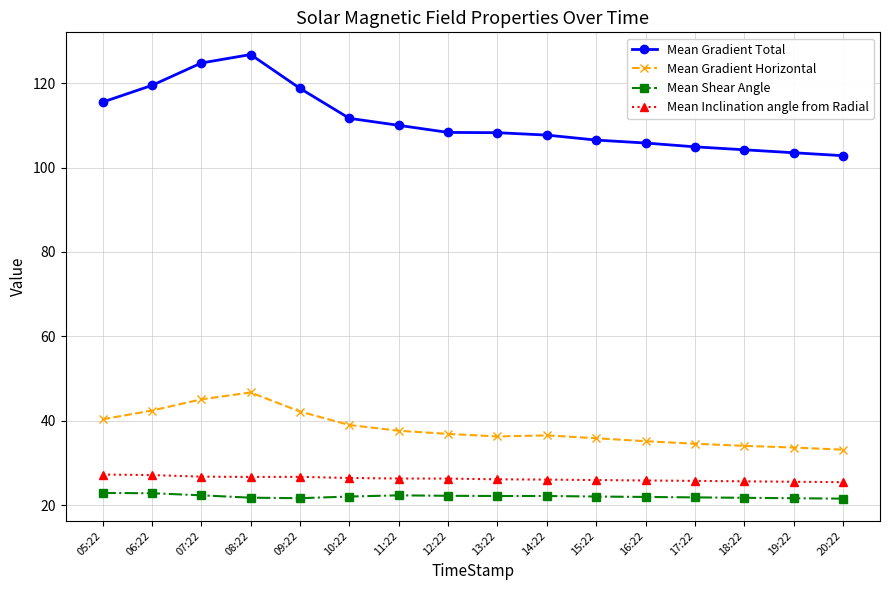

Which series has the largest total across all categories?

Mean Gradient Total